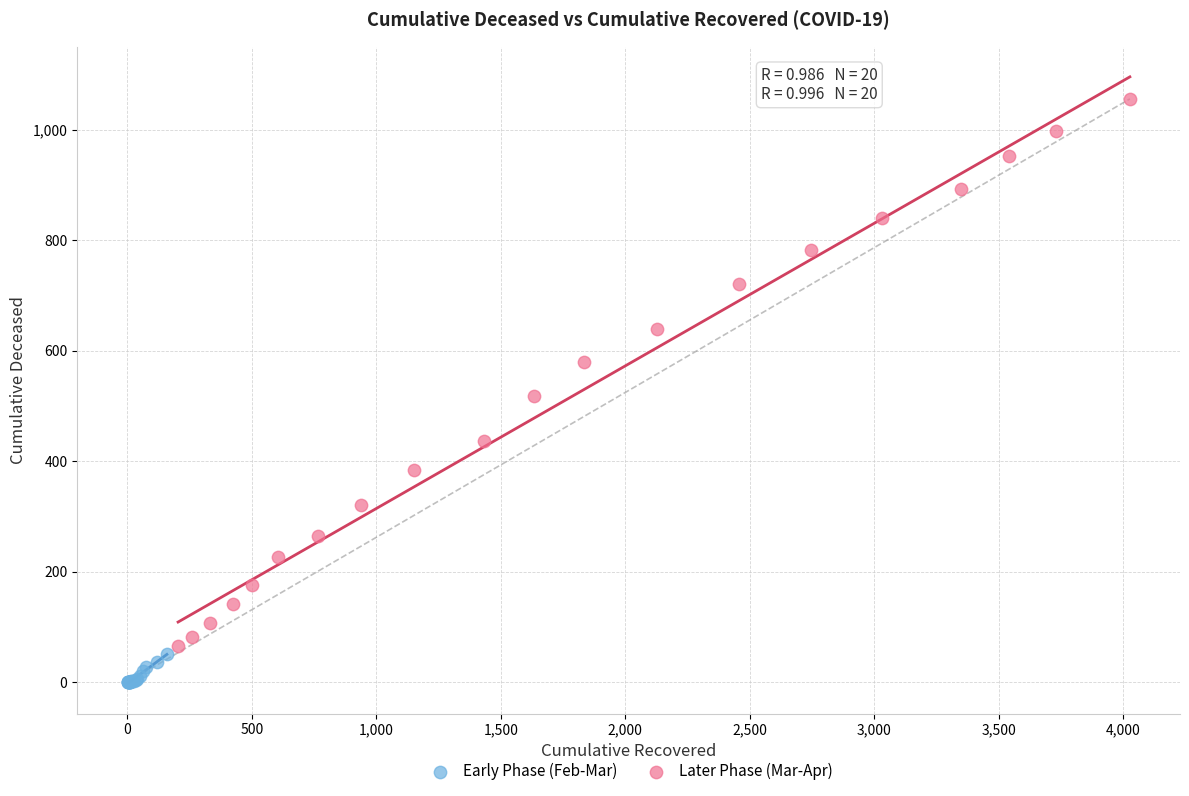

Which series contains the highest Y value?

Later Phase (Mar-Apr)